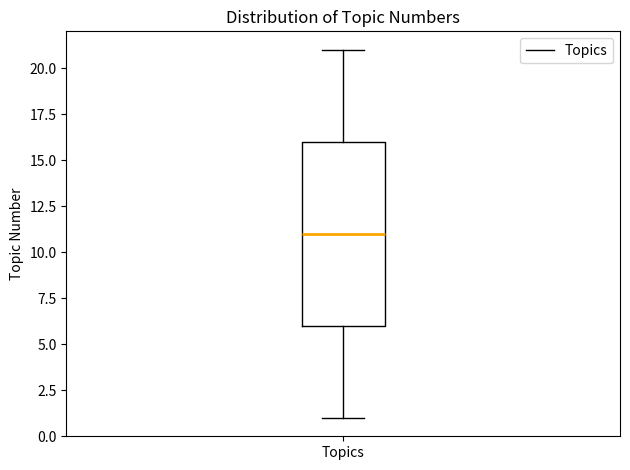

Where does the median line of the box for Topics sit on the y-axis? The values are not printed on the chart, so give them approximately, as read against the axis.

11